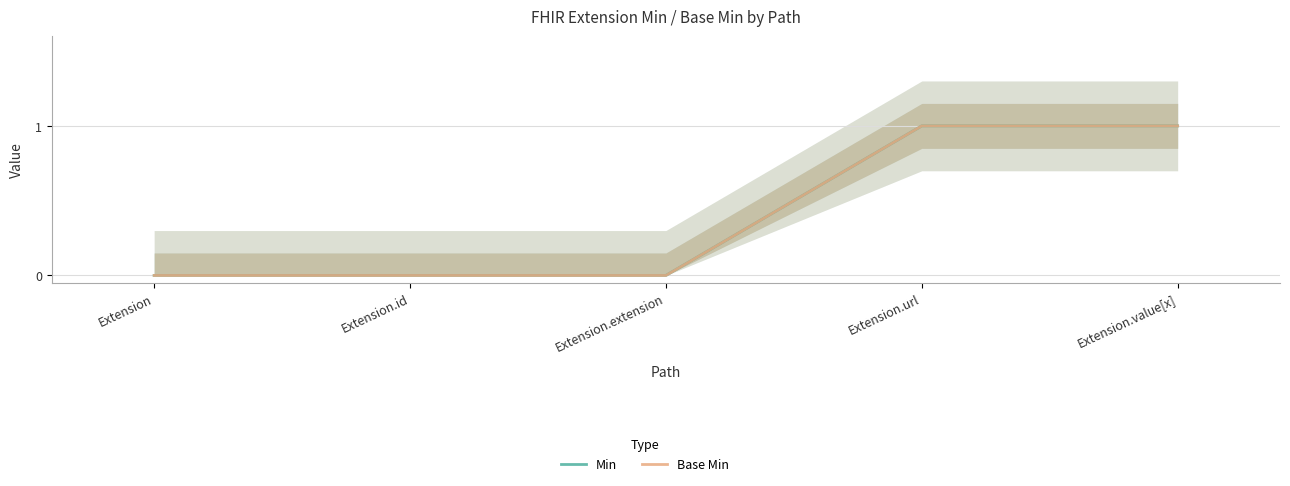

Reading right to left, what are all the values shown in this chart?

Min: 1	1	0	0	0
Base Min: 1	1	0	0	0